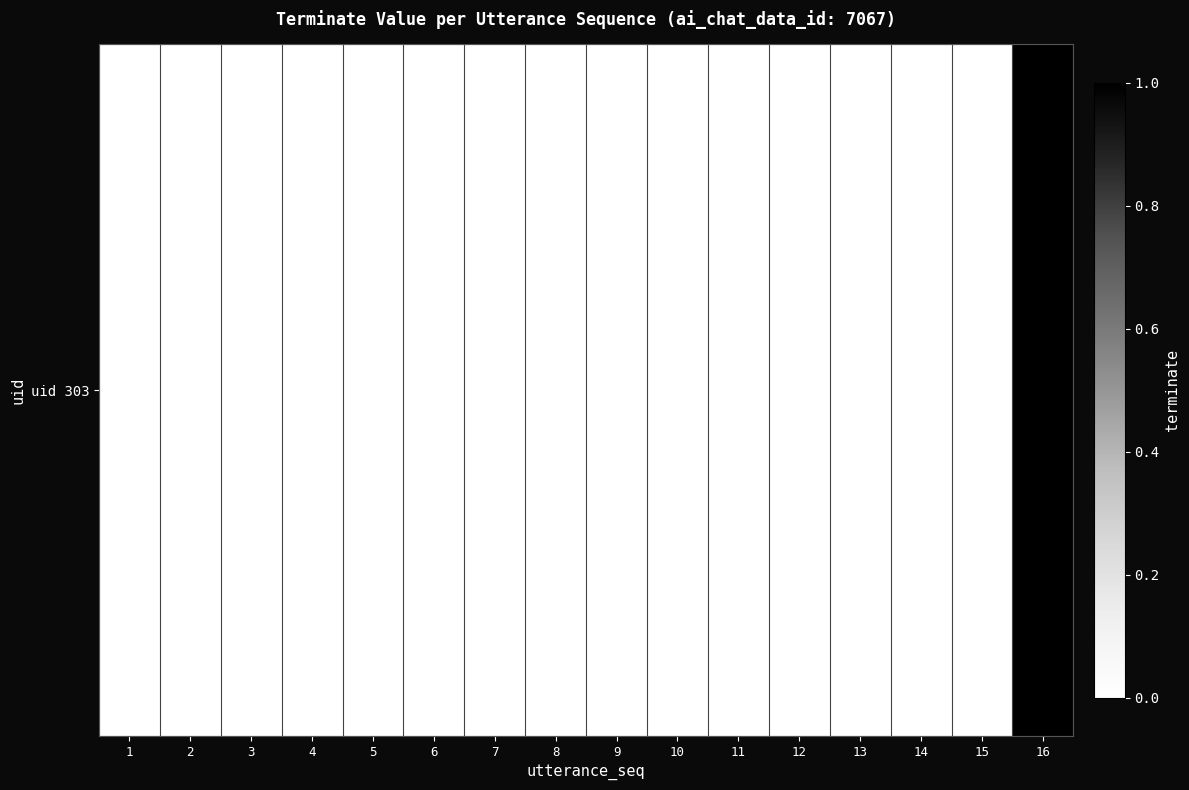

Reading left to right, transcribe all the data shown in this chart.

0	0	0	0	0	0	0	0	0	0	0	0	0	0	0	1